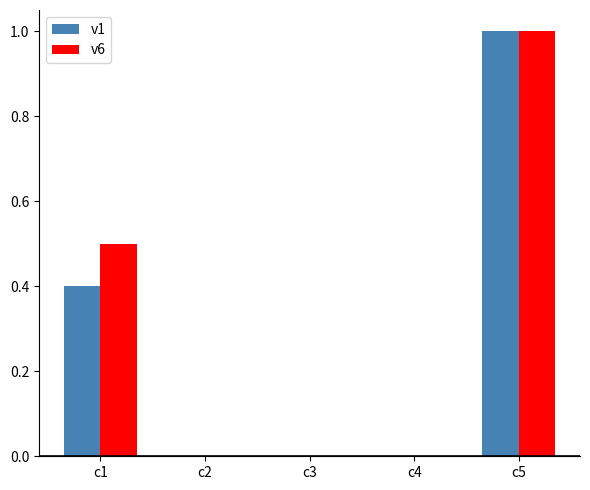

How many data points does each series have?

5